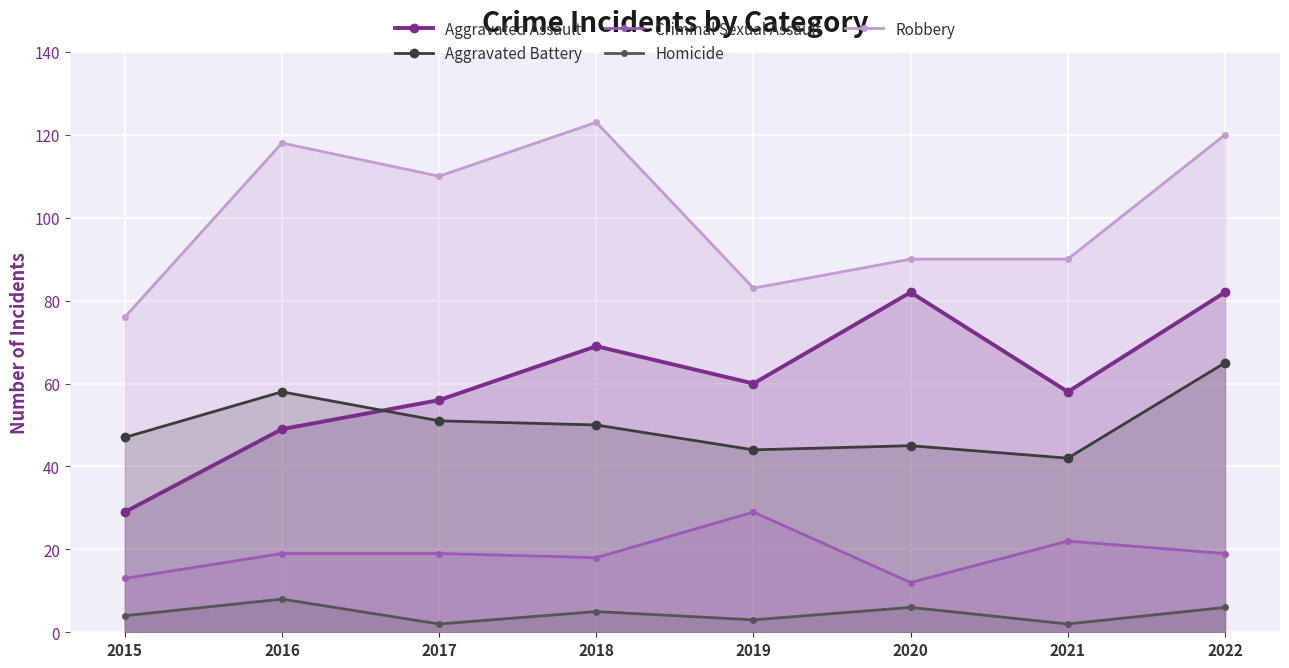

Is the value of Aggravated Assault at 2021 greater than the value of Criminal Sexual Assault at 2016?

Yes